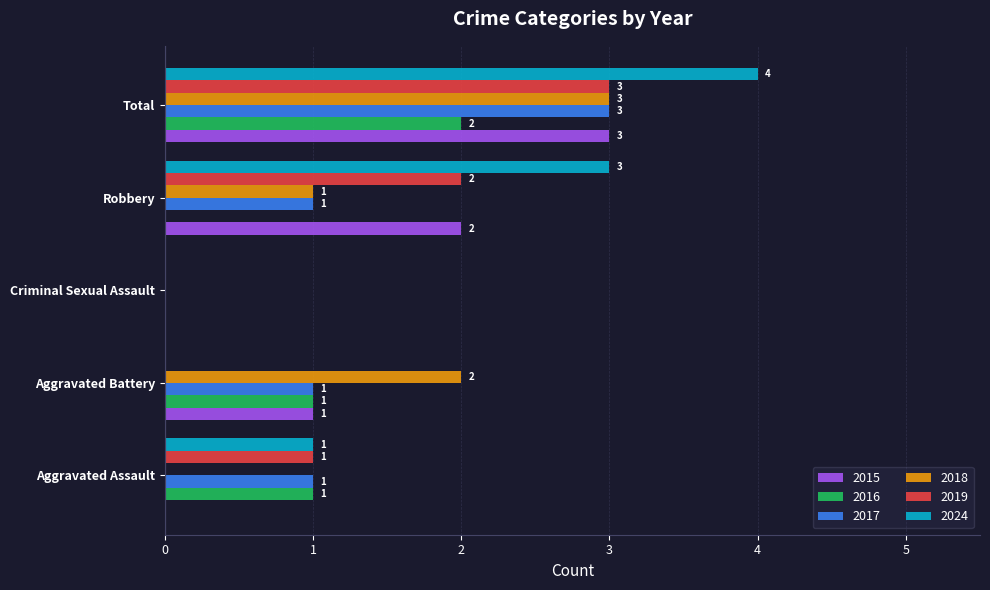

Is it true that 2024 equals 7 at Total?

False